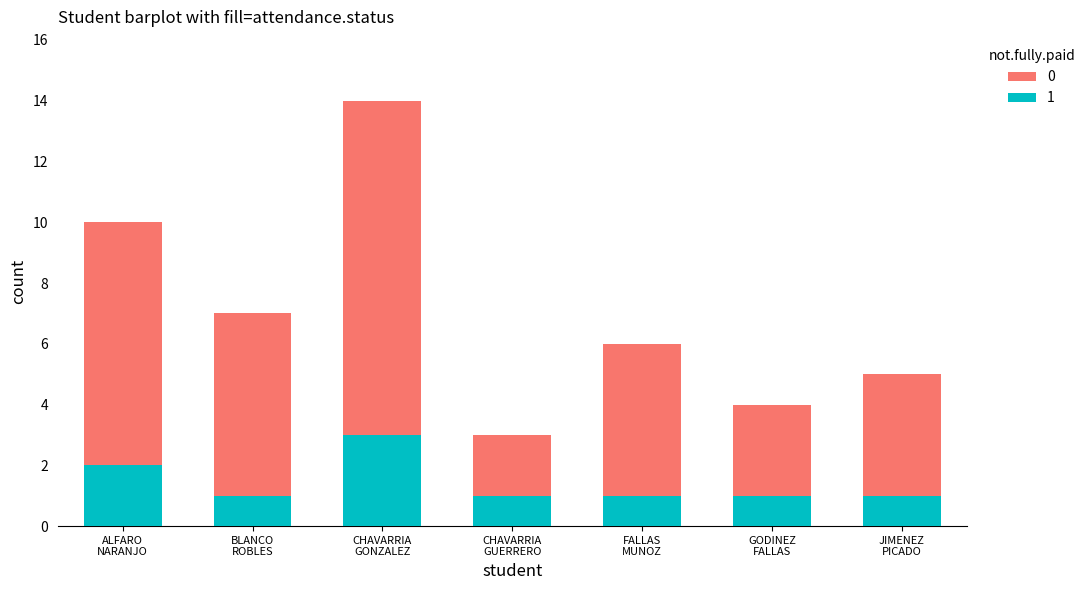

Are the bars grouped side by side (vs. stacked)?

No